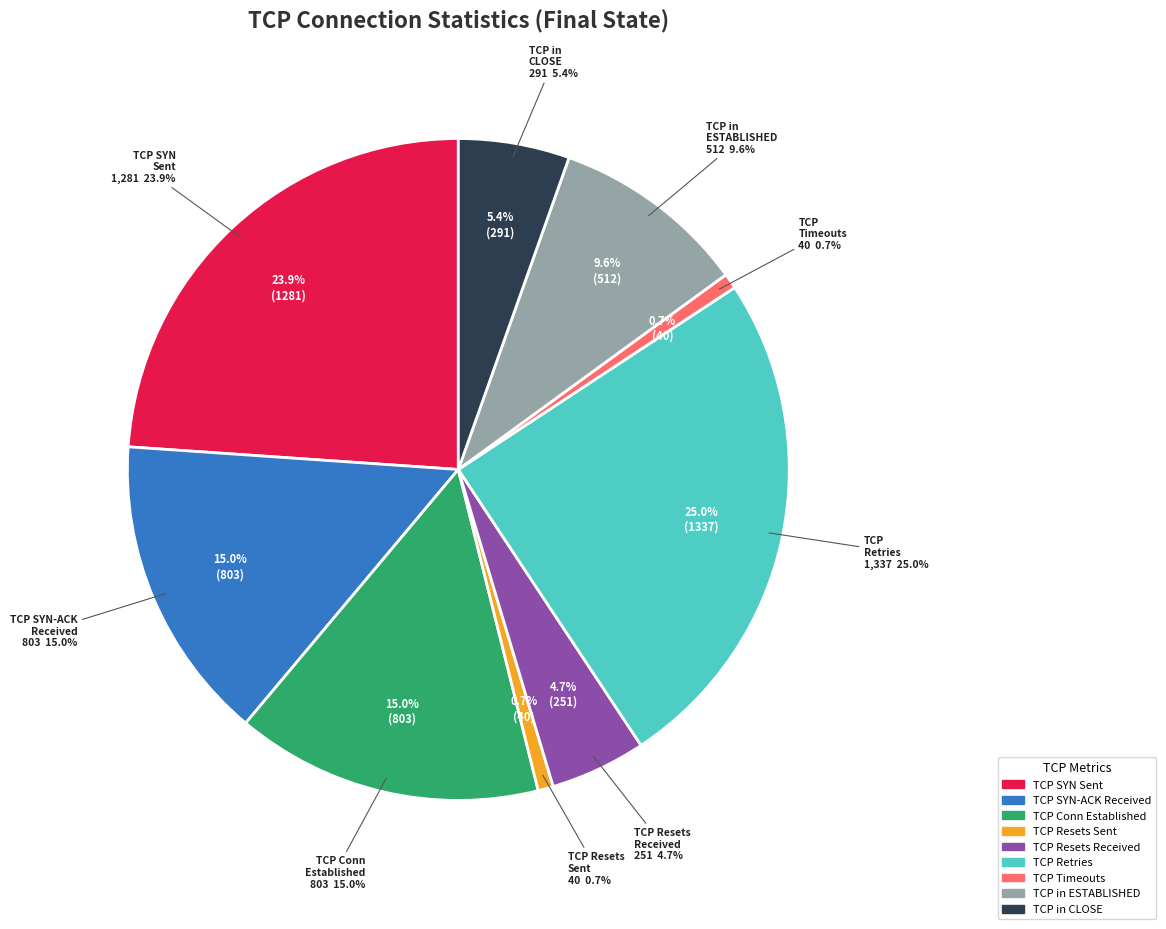

Which slice is the smallest?

TCP Resets Sent